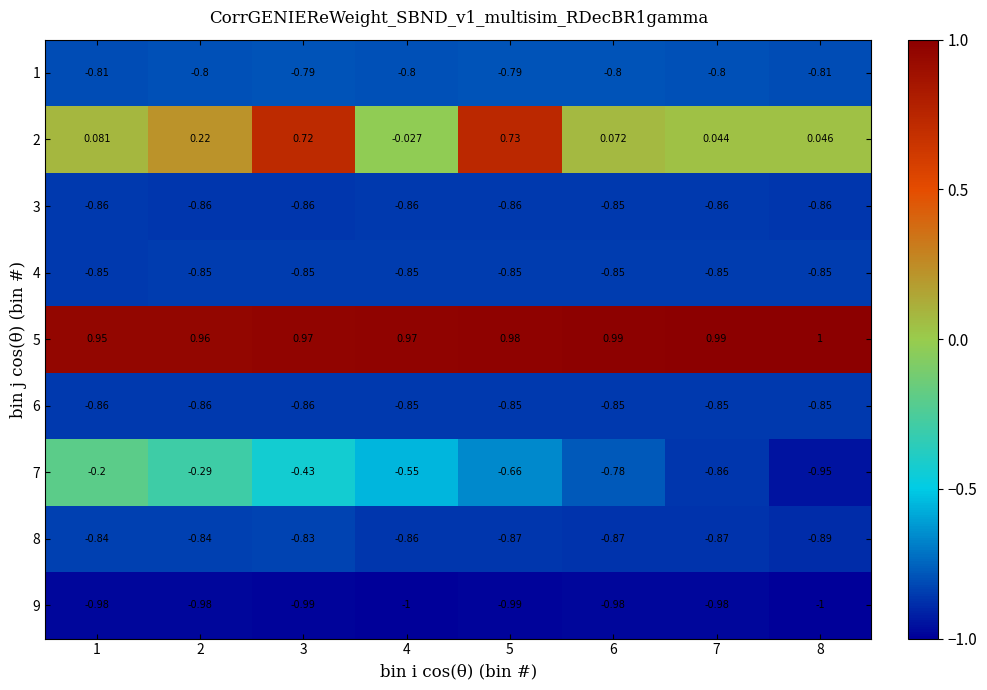

Is the value of 3 at 6 greater than the value of 1 at 3?

No